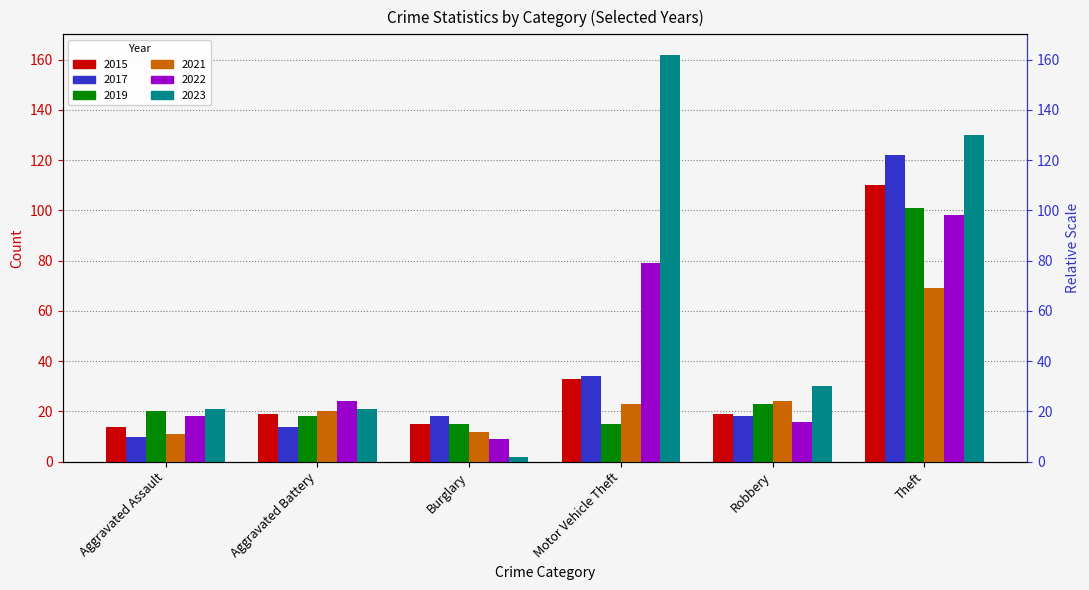

At which category is the sum across all series the highest?

Theft